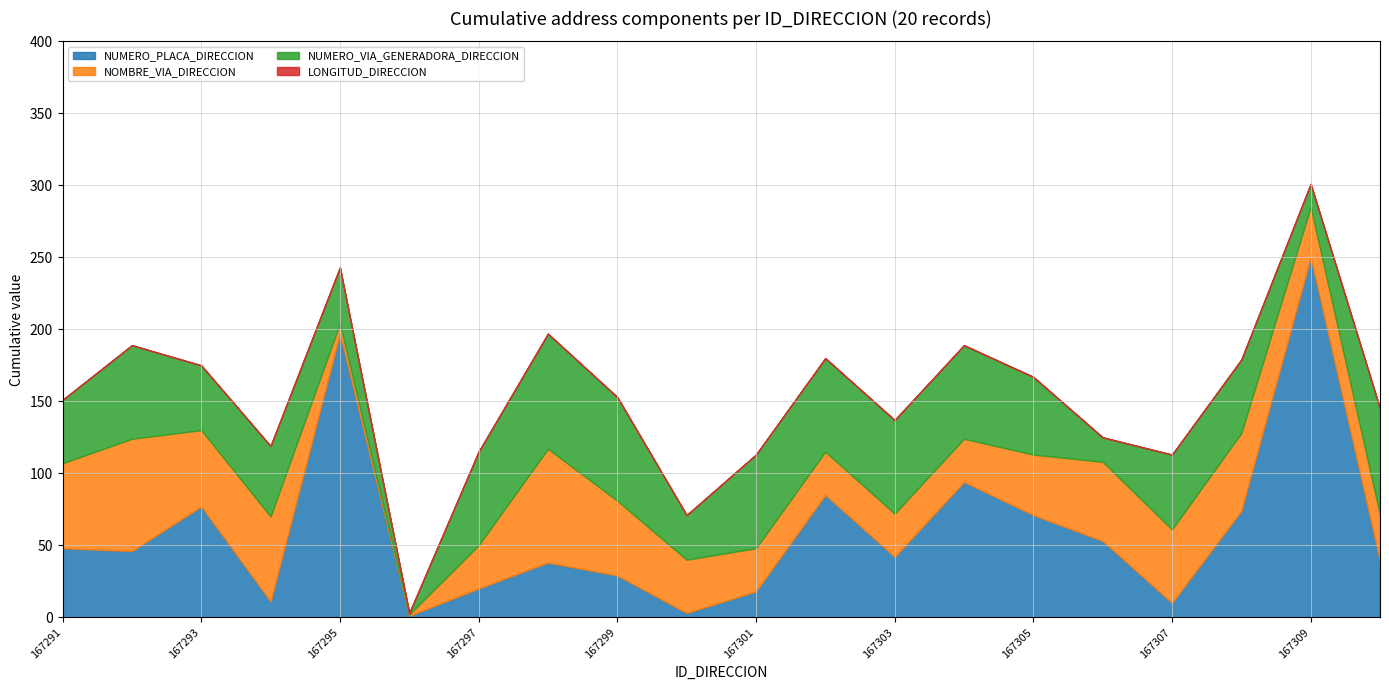

True or false: NUMERO_VIA_GENERADORA_DIRECCION and LONGITUD_DIRECCION cross at least once.

False